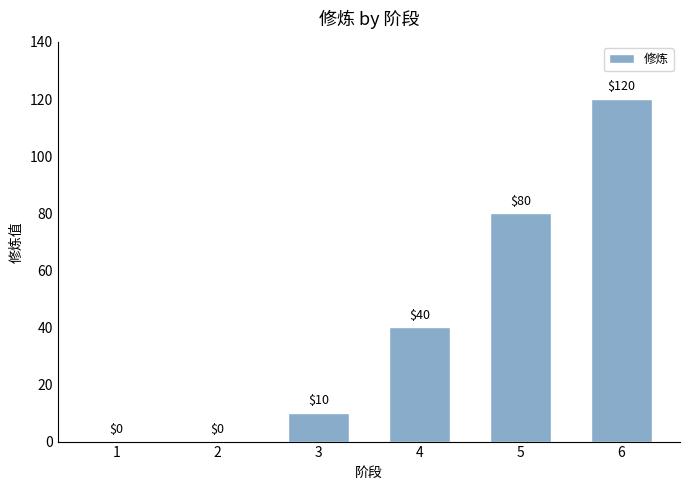

What is the sum of all values?

250